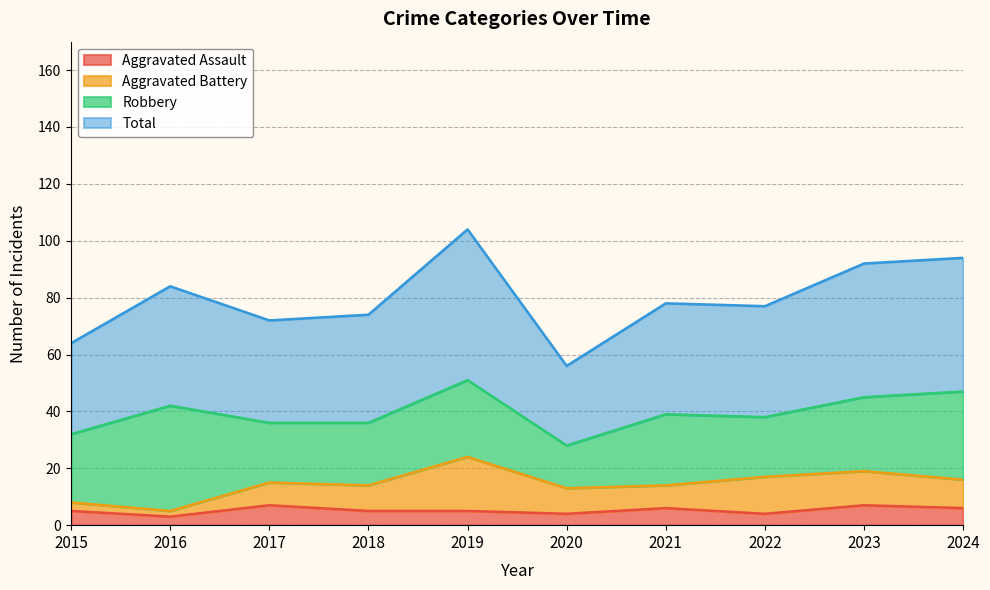

True or false: Total and Aggravated Assault cross at least once.

False